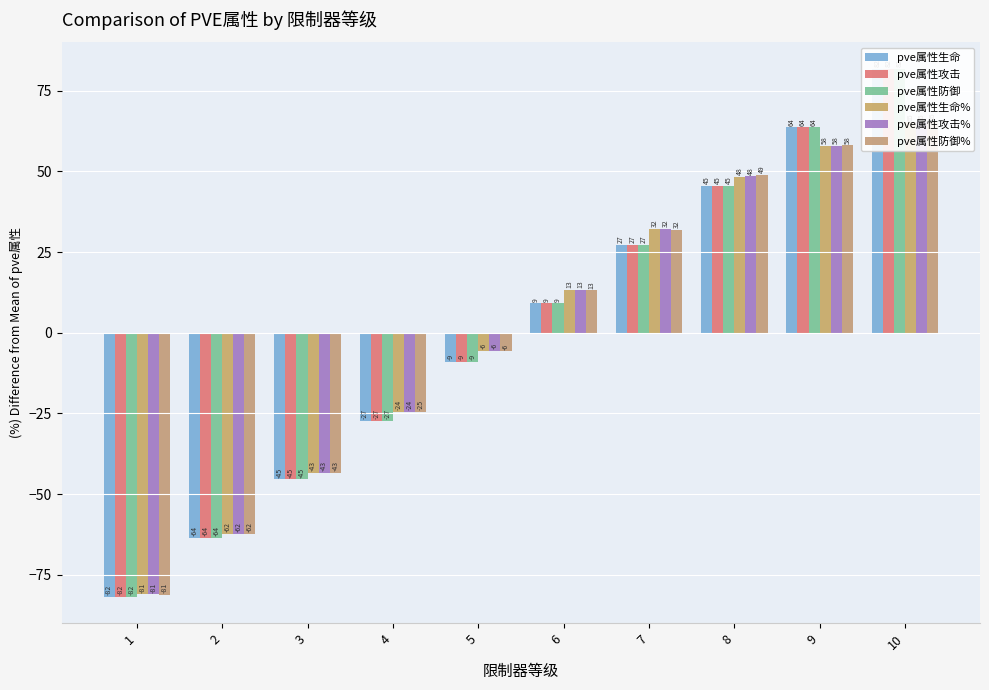

Reading left to right, extract all data points from this chart.

pve属性生命: -81.8	-63.6	-45.5	-27.3	-9.1	9.1	27.3	45.5	63.6	81.8
pve属性攻击: -81.8	-63.6	-45.5	-27.3	-9.1	9.1	27.3	45.5	63.6	81.8
pve属性防御: -81.8	-63.6	-45.5	-27.3	-9.1	9.1	27.3	45.5	63.6	81.8
pve属性生命%: -81.1	-62.2	-43.4	-24.5	-5.6	13.3	32.1	48.4	57.8	65.2
pve属性攻击%: -81.1	-62.2	-43.4	-24.5	-5.6	13.3	32.1	48.4	57.9	65.2
pve属性防御%: -81.2	-62.3	-43.5	-24.6	-5.8	13.1	31.9	48.9	58.0	65.3